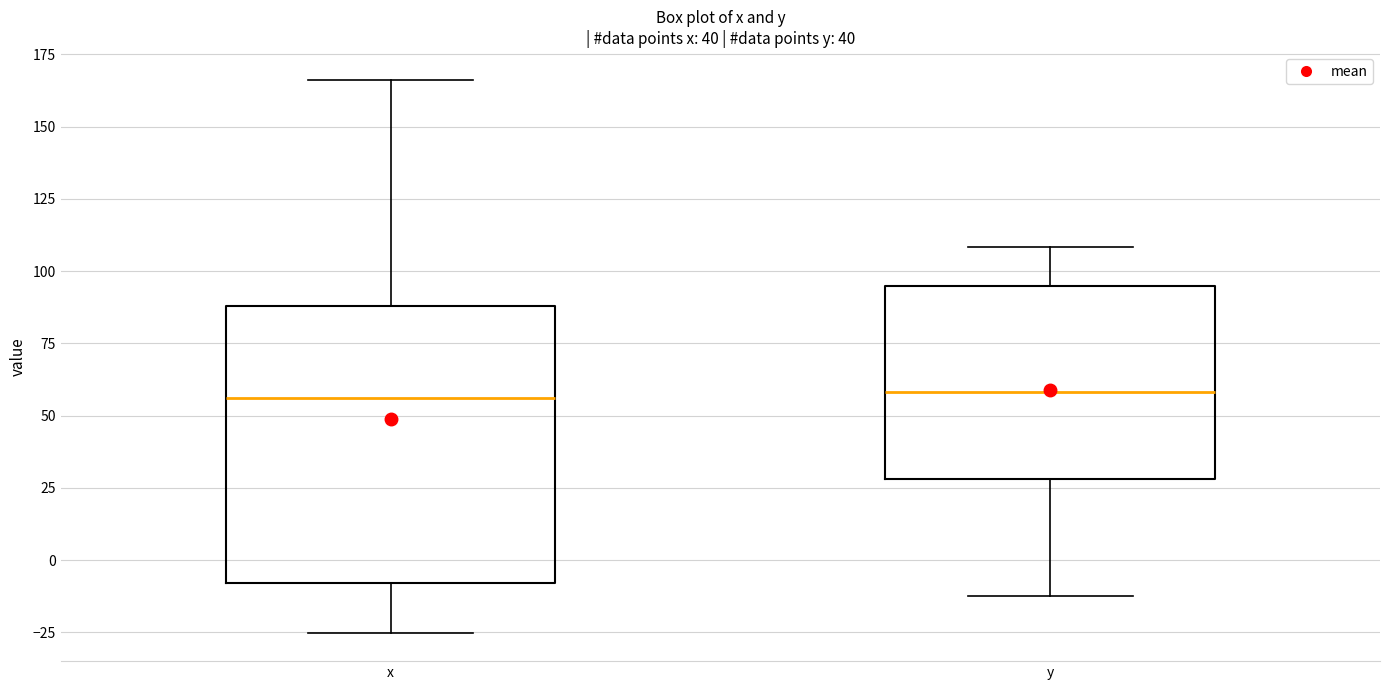

Where does the median line of the box for x sit on the y-axis? The values are not printed on the chart, so give them approximately, as read against the axis.

55